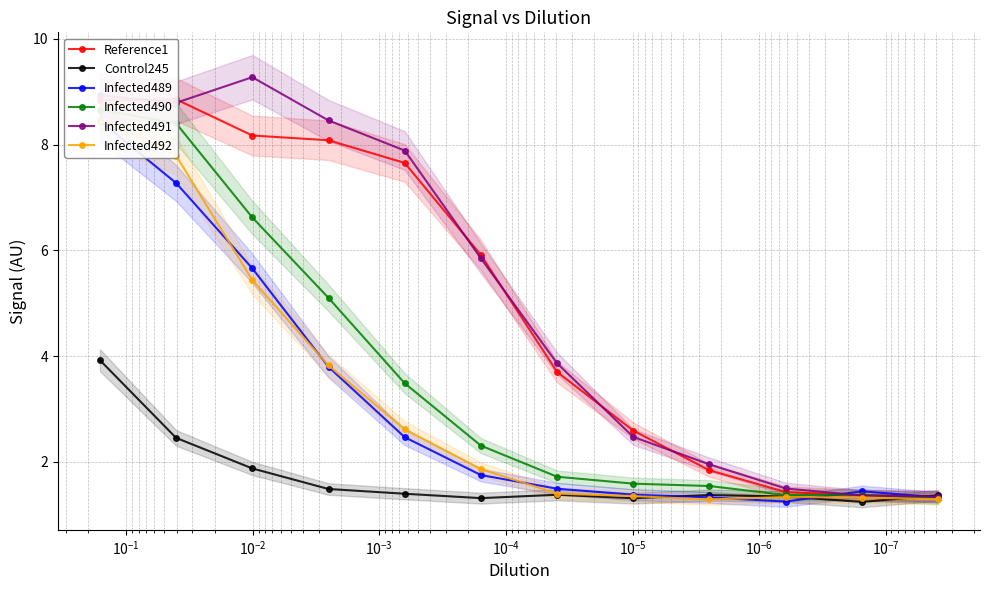

List the series in order of their peak value, lowest first.

Control245, Infected492, Infected489, Infected490, Reference1, Infected491